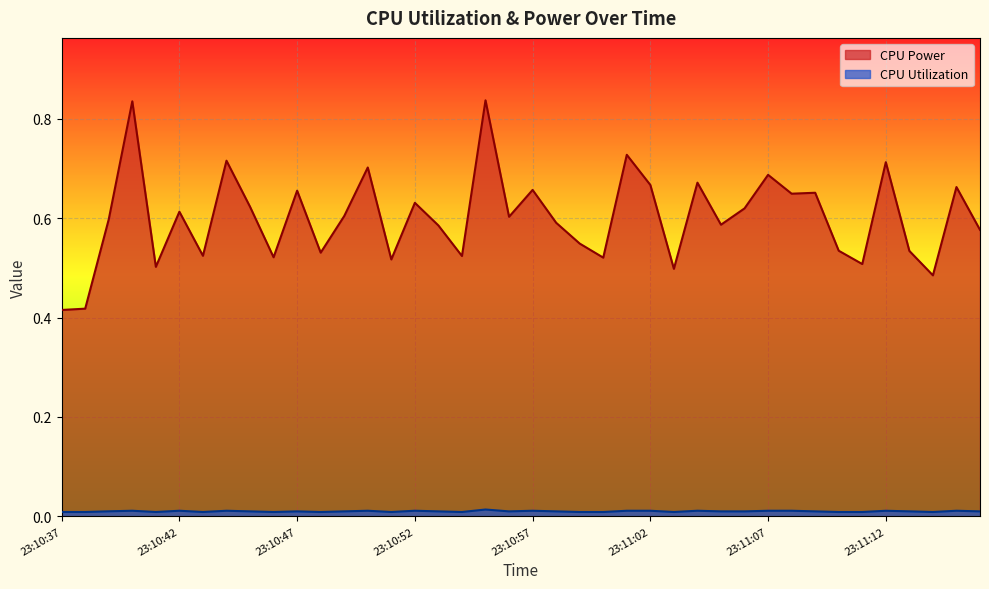

True or false: CPU Utilization has more than 0 interior local peaks.

True